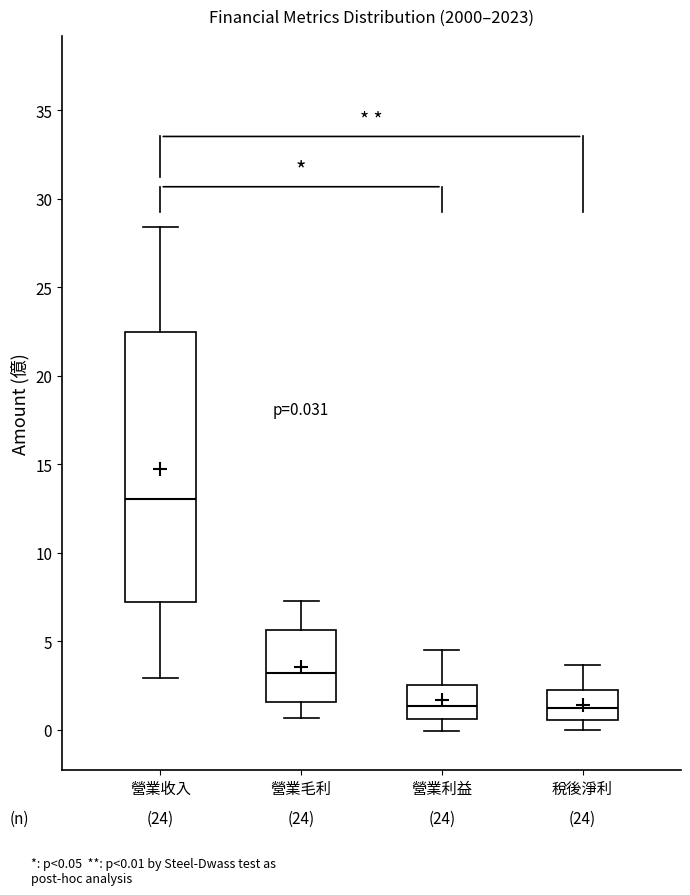

Which box has the highest median line?

營業收入